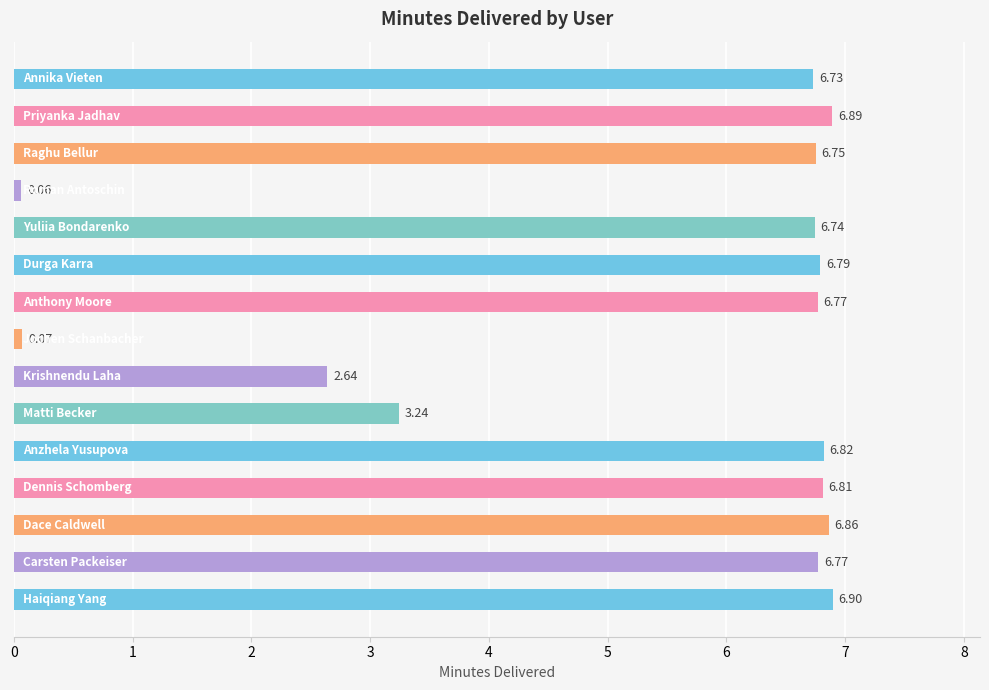

What is the average value?

5.4